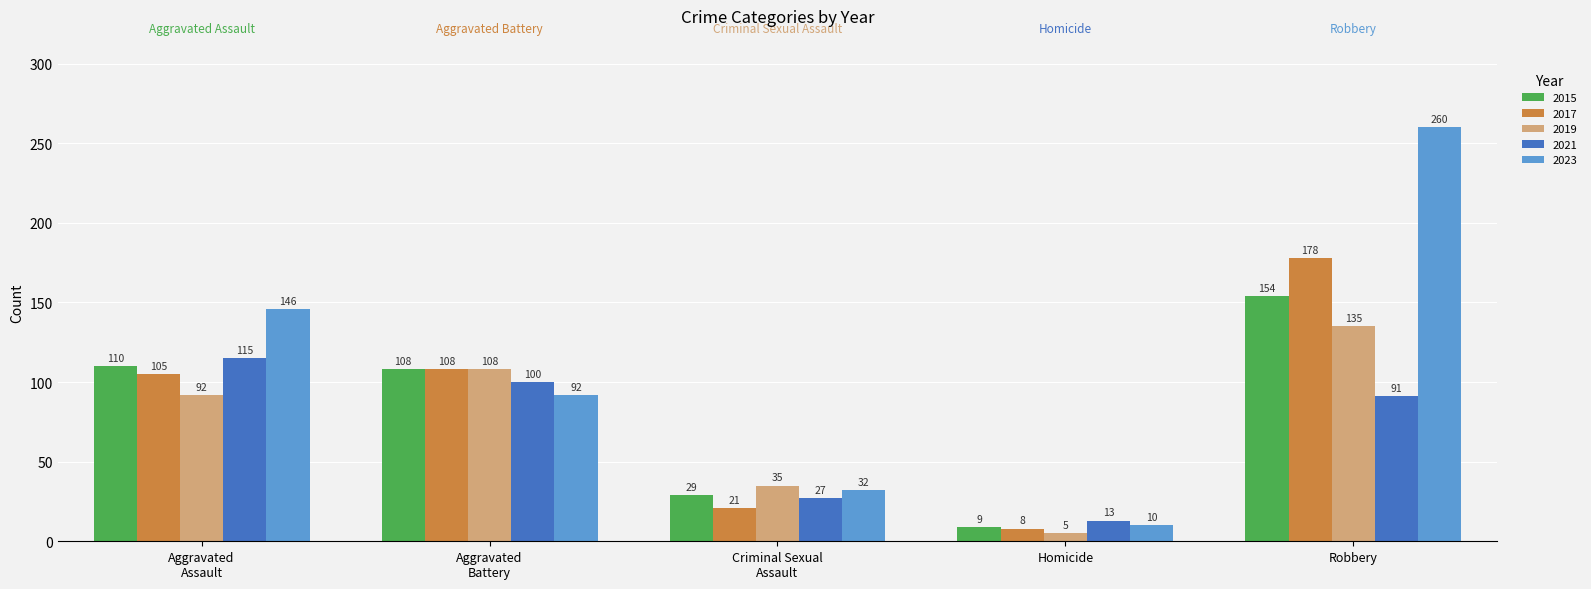

What value does the 2017 series have at Robbery?

178